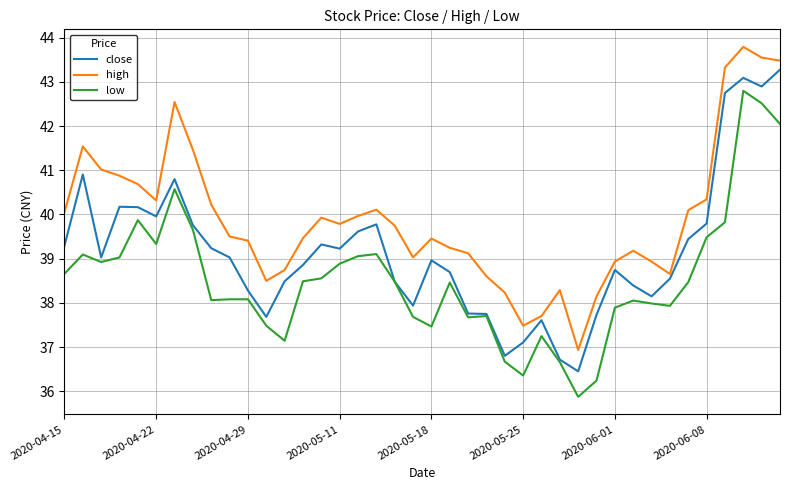

Rank the series by their maximum value, from highest to lowest.

high, close, low